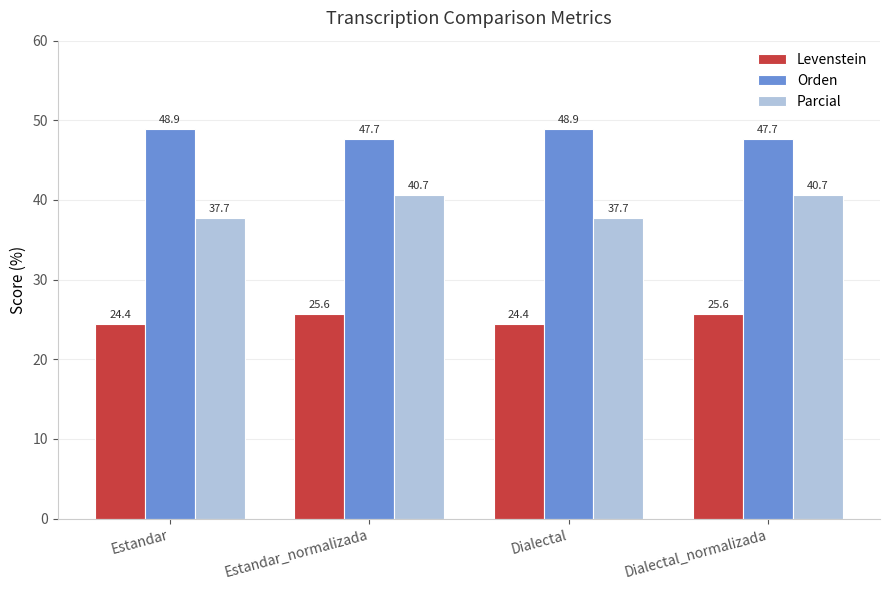

Is it true that Parcial equals 37.7 at Dialectal?

True